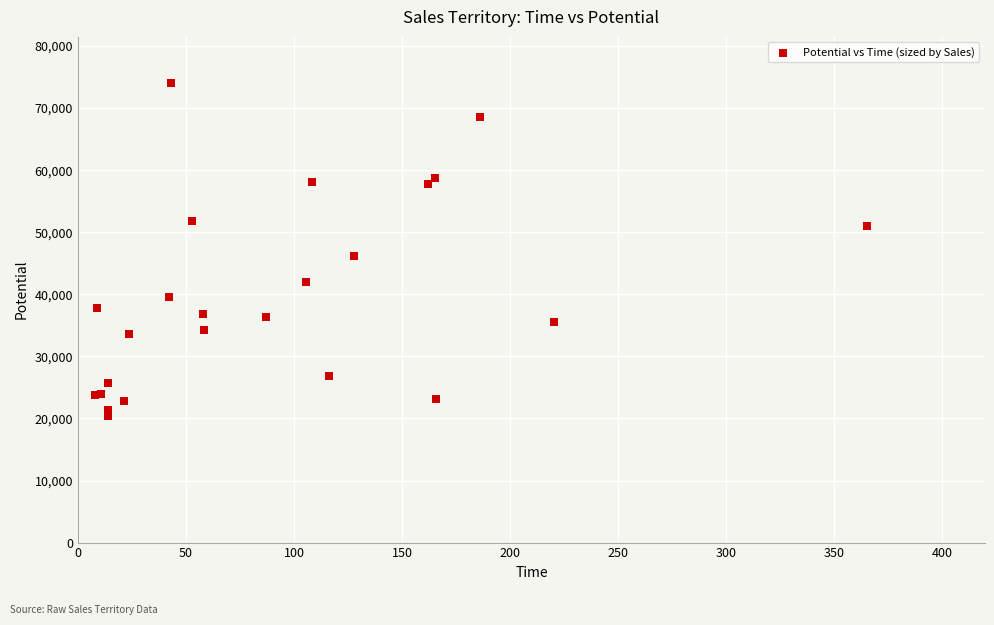

What Y value in the scatter plot is closest to 47241?

46176.8